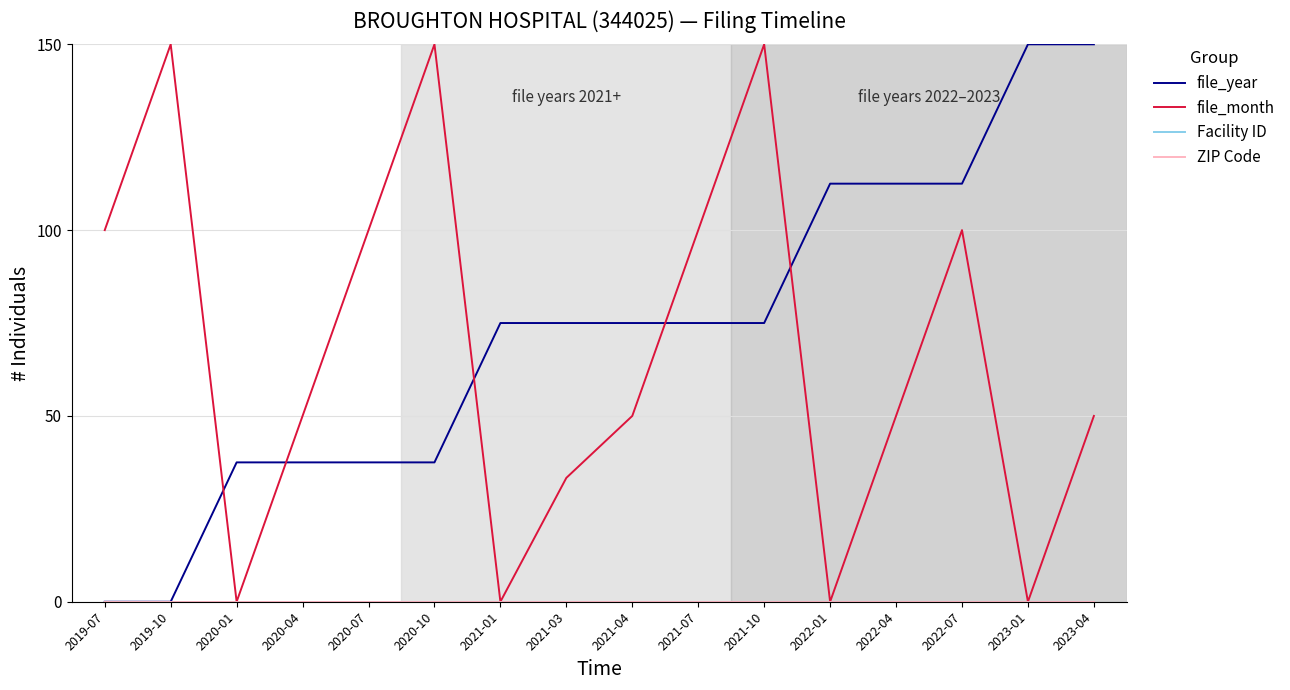

Does the chart display data point markers on the line(s)?

No